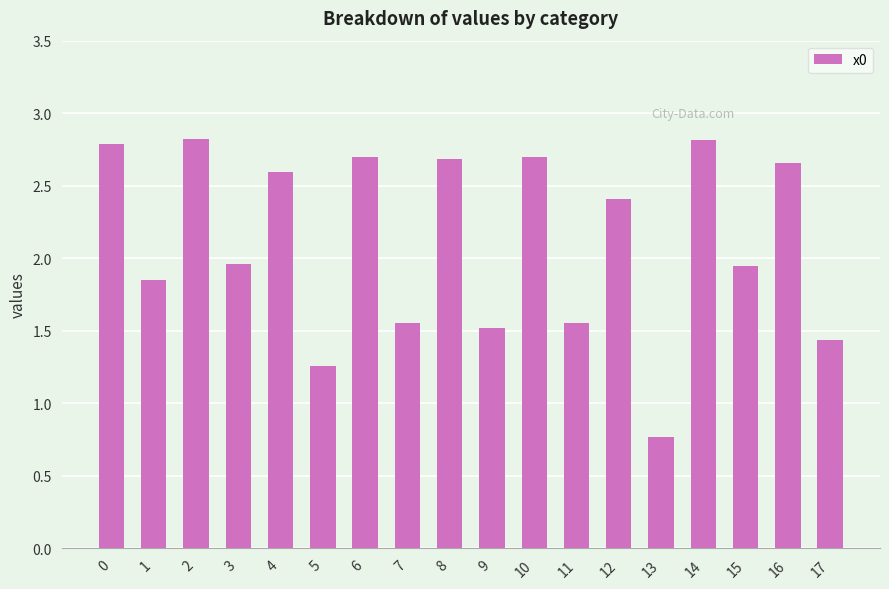

Is it true that the value at 16 is 1.3?

False